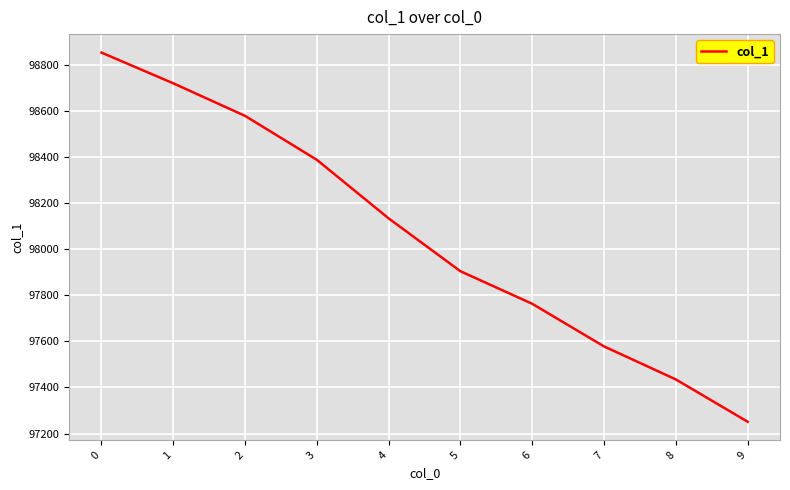

What is the sum of all values?

980600.3